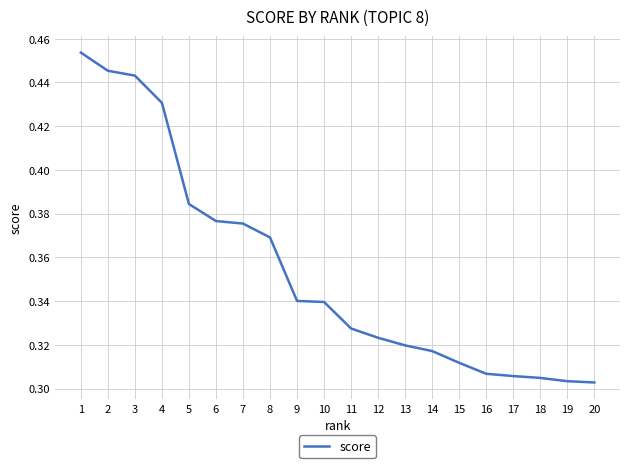

Which has a higher value, 12 or 16?

12